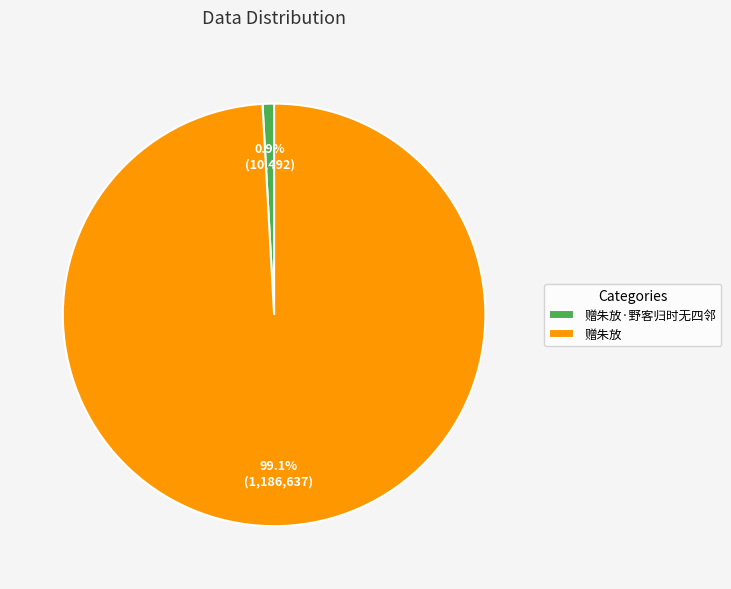

To the nearest percent, what percentage of the pie is 赠朱放?

99%